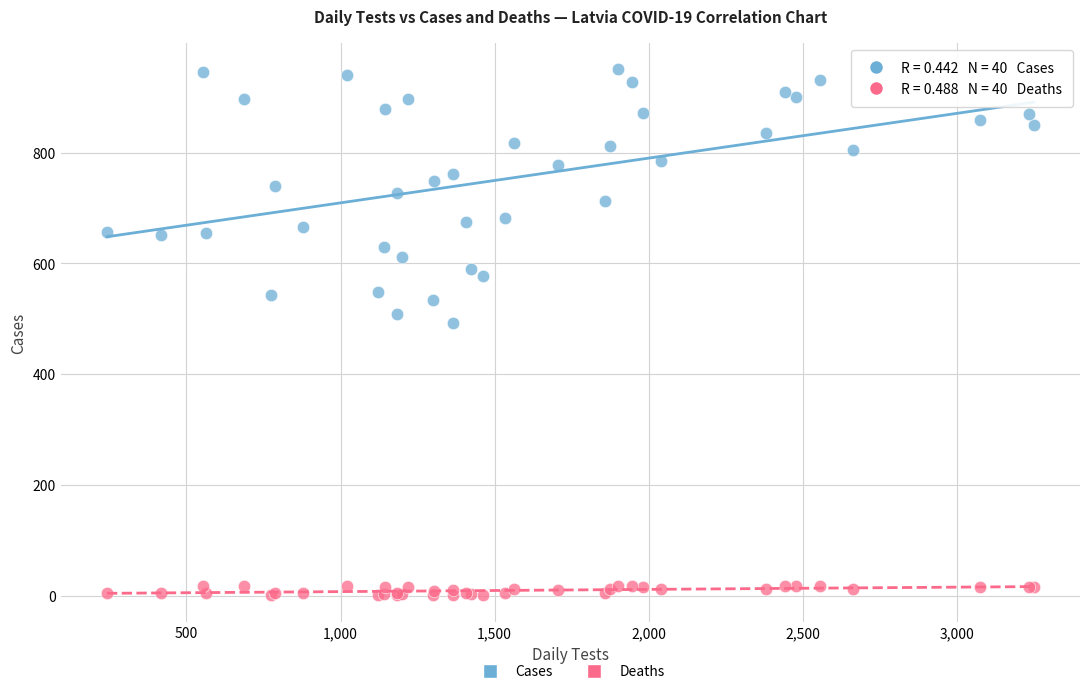

Which series has the widest spread of Y values?

Cases